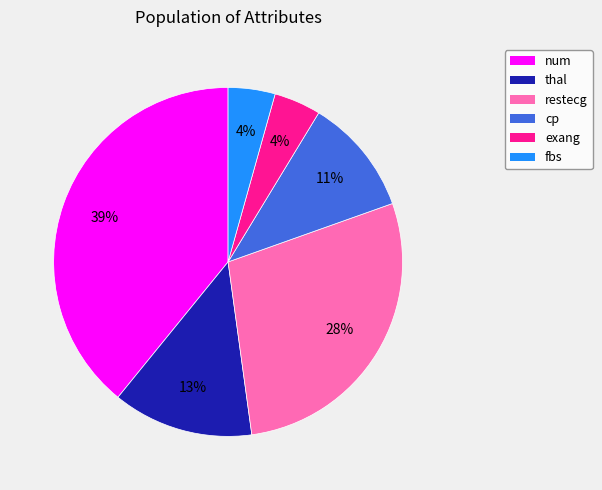

Is it true that thal is 5% of the pie?

False